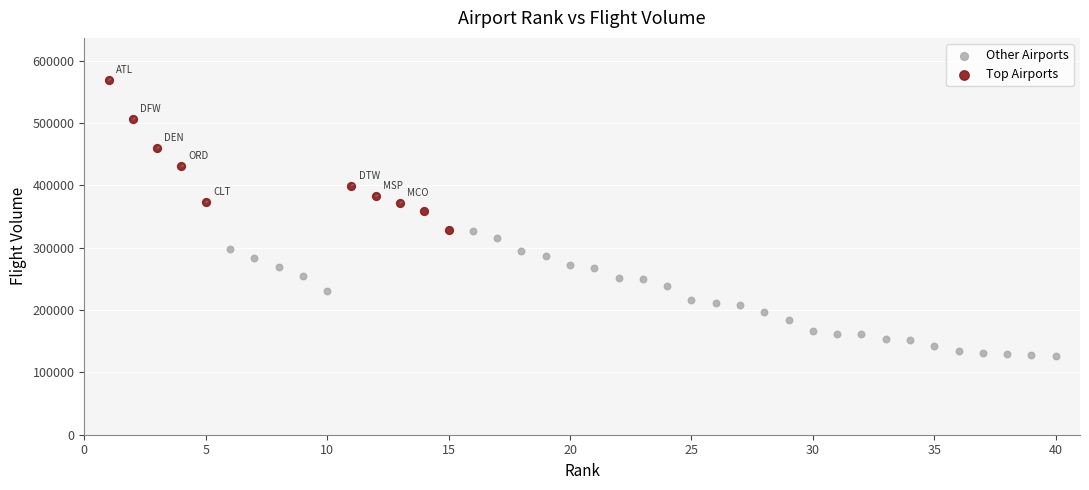

Which series contains the lowest Y value?

Other Airports